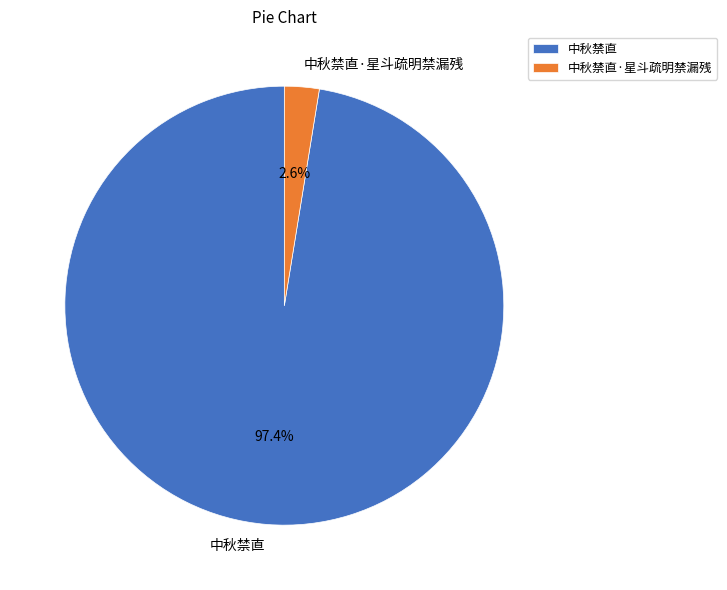

Which has a higher value, 中秋禁直 or 中秋禁直·星斗疏明禁漏残?

中秋禁直